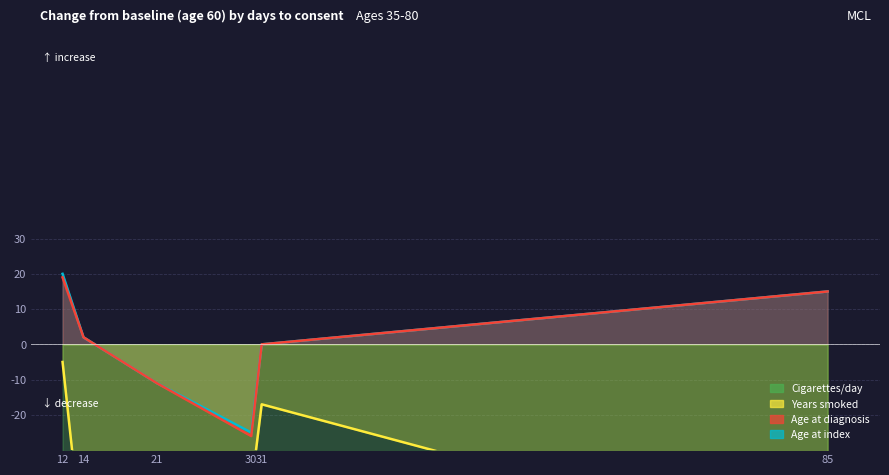

Which has a higher value, 14 or 31?

14